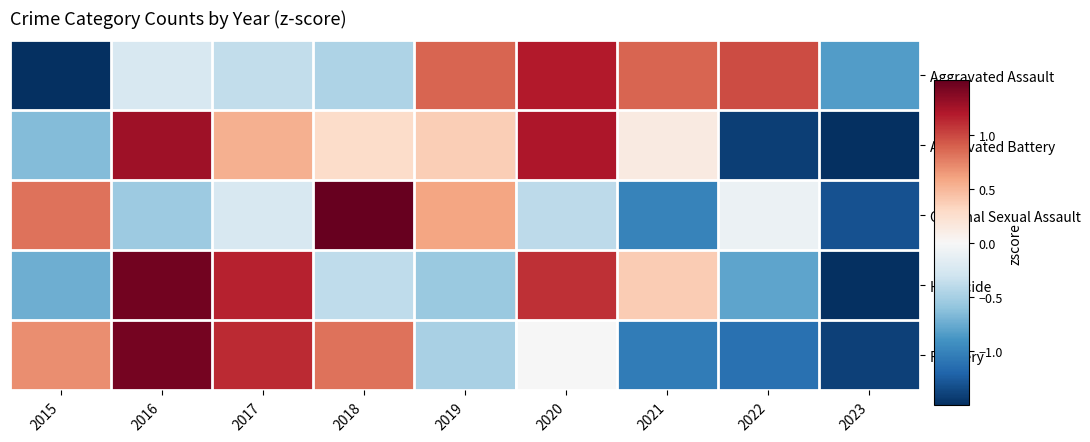

How many distinct data groups are displayed?

5